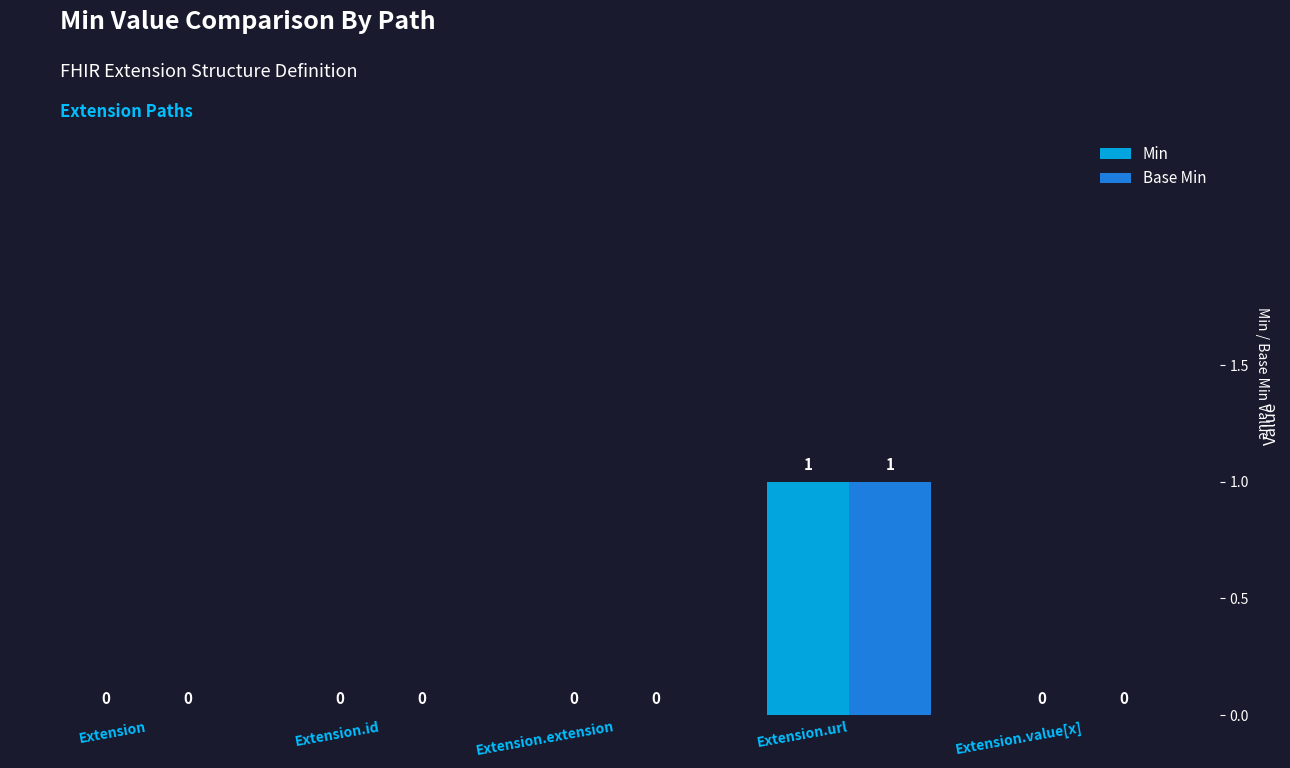

Count the number of categories in the chart.

5